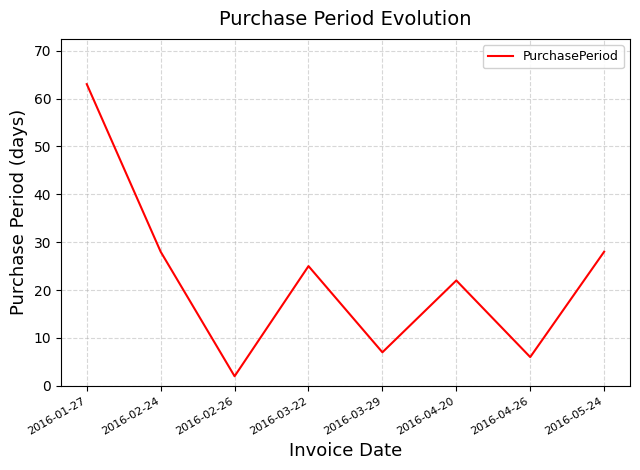

Which category has the lowest value across all series?

2016-02-26